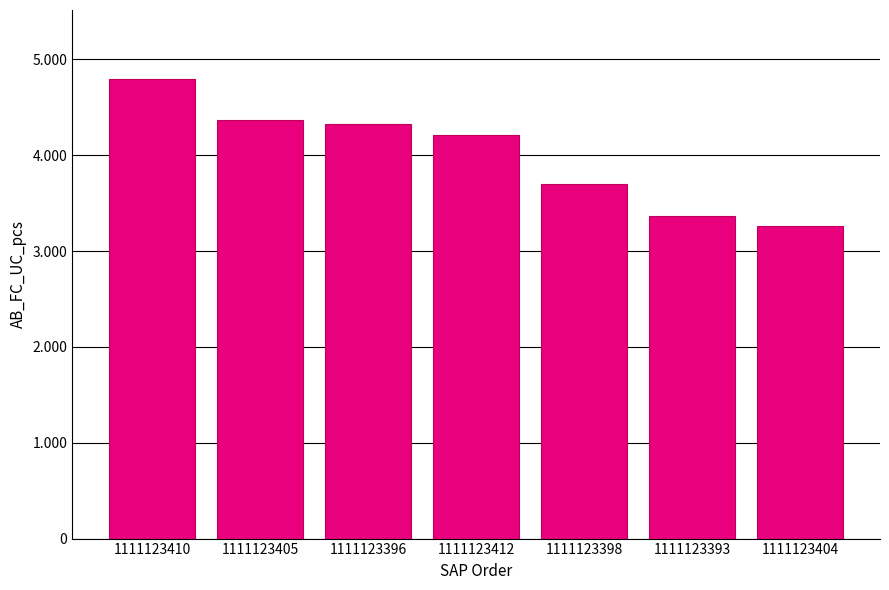

At which category does the chart reach its peak across all series?

1111123410